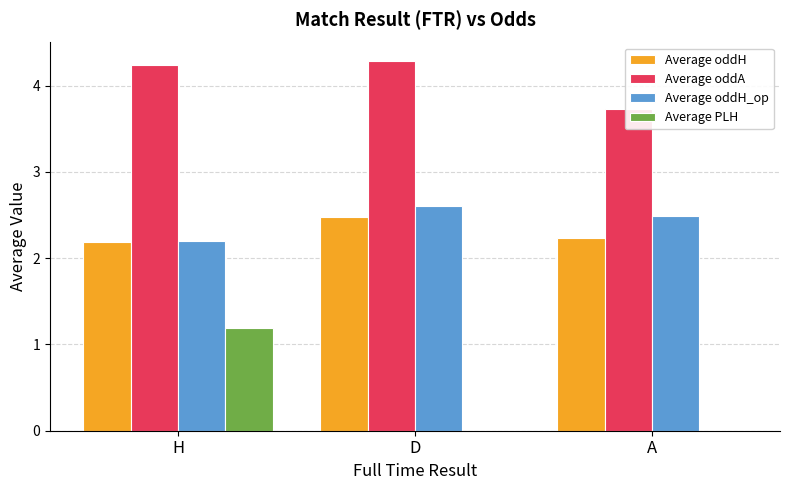

How many bars are there in total?

12